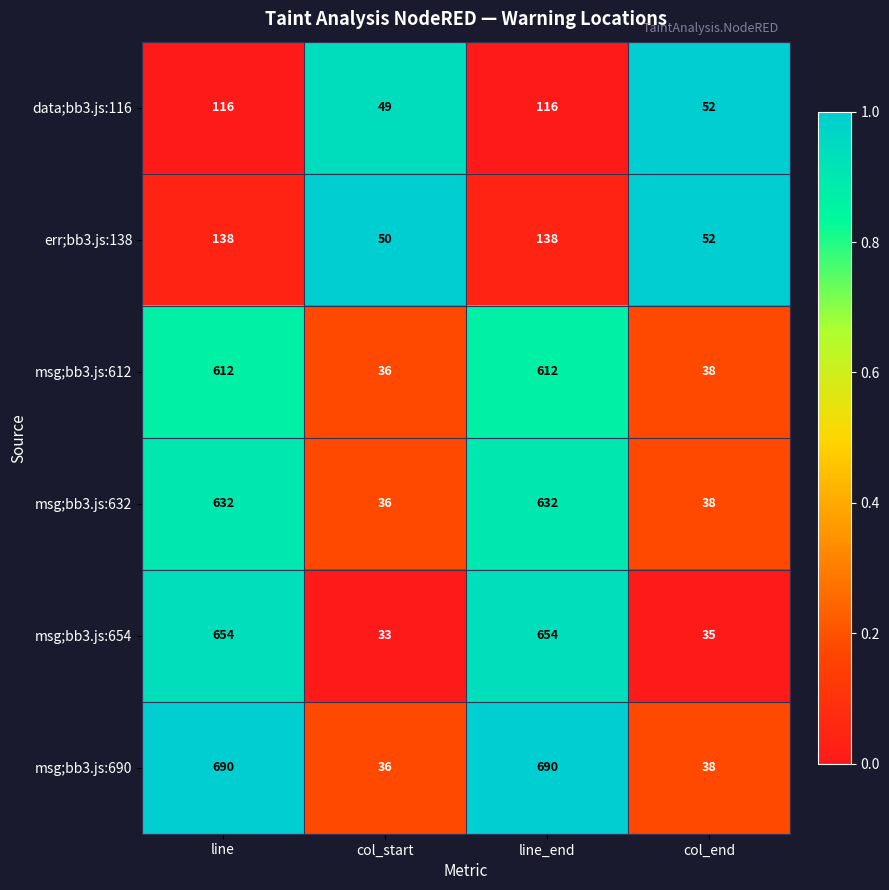

What is the sum of all msg;bb3.js:690 values?

1454